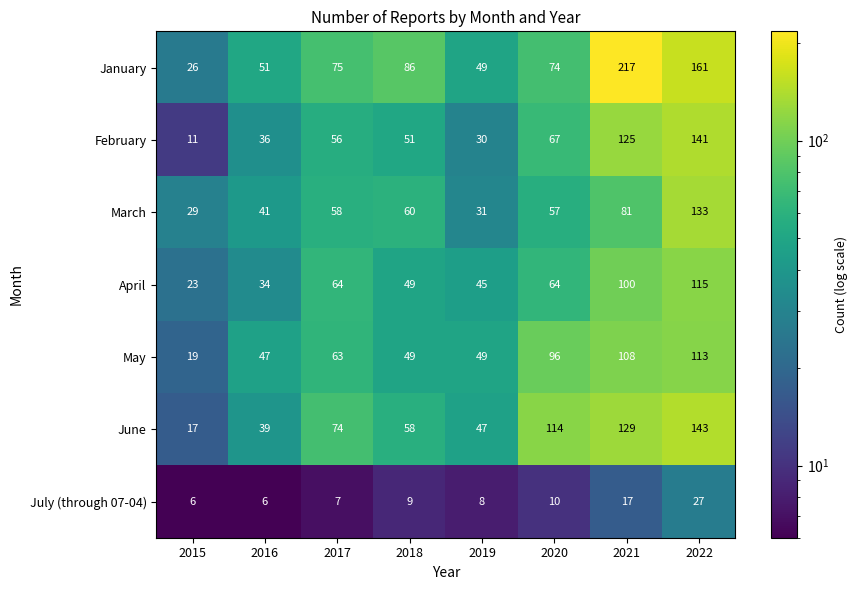

What is the total value across all series at 2021?

777